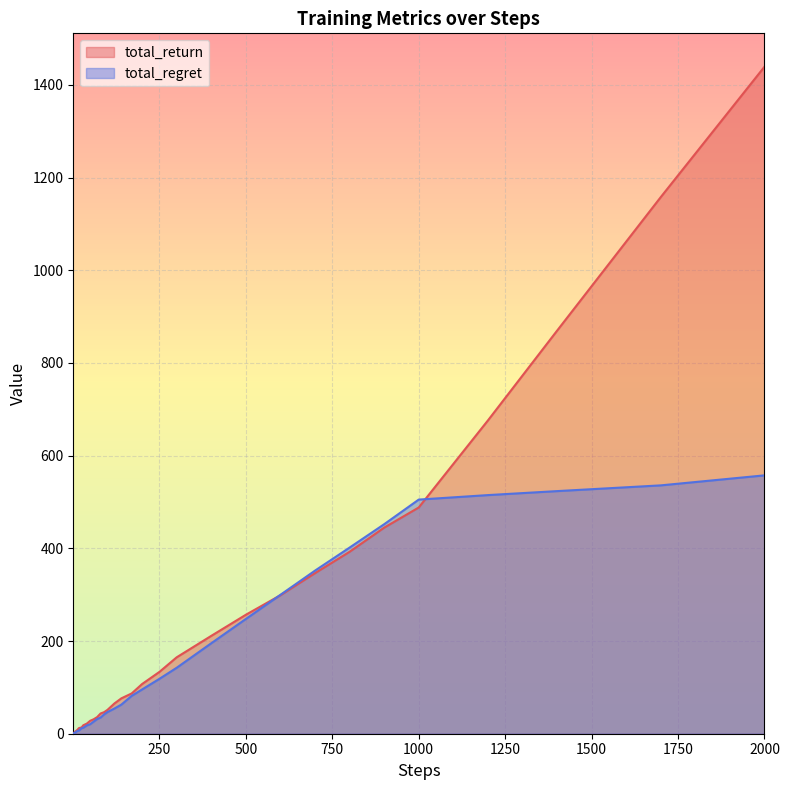

What are all the series names shown in the legend?

total_return, total_regret